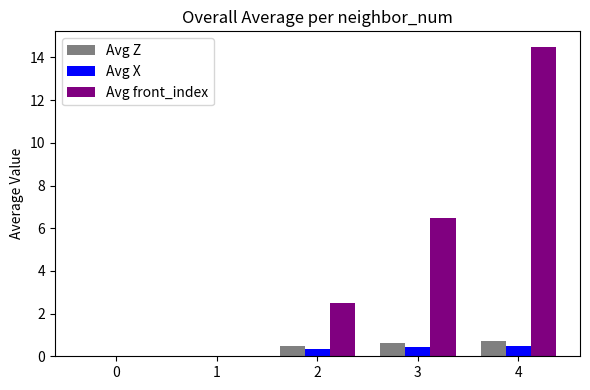

At which category is the sum across all series the highest?

4